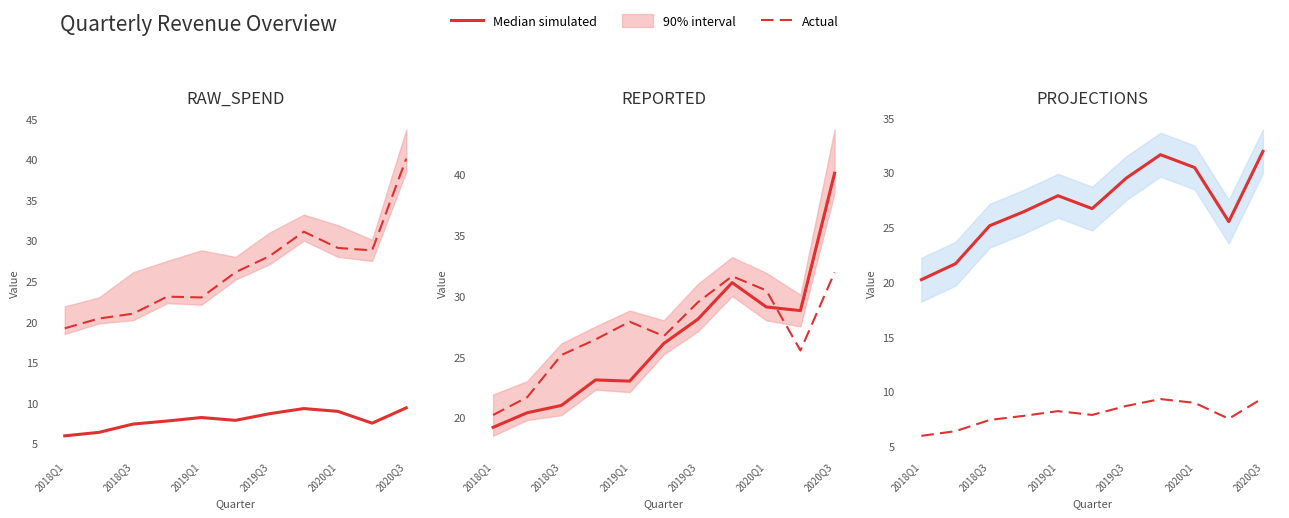

Reading right to left, extract all data points from this chart.

Median simulated: 31.9	25.5	30.5	31.6	29.5	26.7	27.9	26.4	25.1	21.7	20.2
Actual: 9.4	7.5	9.0	9.3	8.7	7.9	8.2	7.8	7.4	6.4	6.0